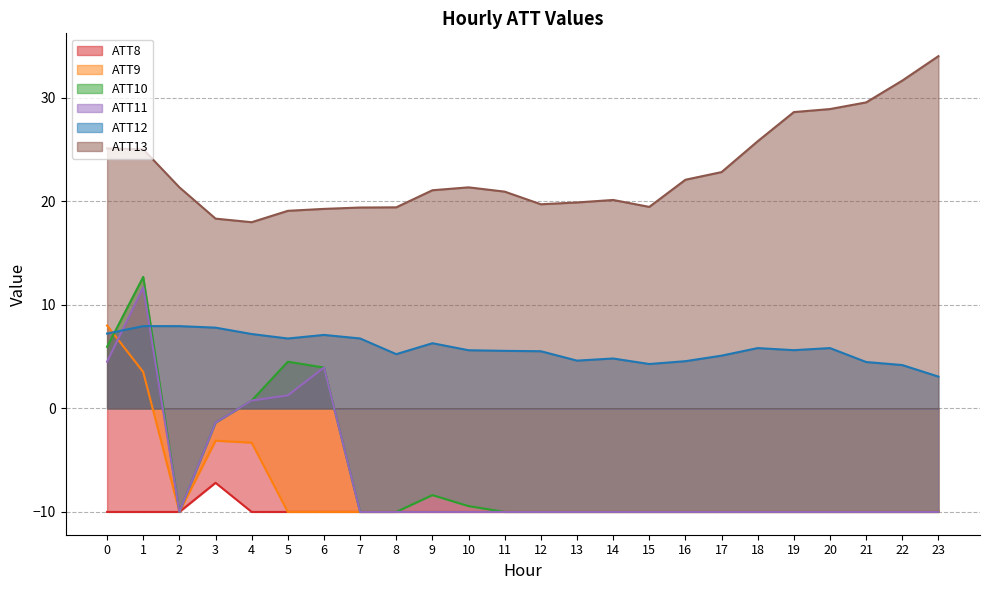

Reading right to left, what are all the values shown in this chart?

ATT8: 23=-10.0	22=-10.0	21=-10.0	20=-10.0	19=-10.0	18=-10.0	17=-10.0	16=-10.0	15=-10.0	14=-10.0	13=-10.0	12=-10.0	11=-10.0	10=-10.0	9=-10.0	8=-10.0	7=-10.0	6=-10.0	5=-10.0	4=-10.0	3=-7.2	2=-10.0	1=-10.0	0=-10.0
ATT9: 23=-10.0	22=-10.0	21=-10.0	20=-10.0	19=-10.0	18=-10.0	17=-10.0	16=-10.0	15=-10.0	14=-10.0	13=-10.0	12=-10.0	11=-10.0	10=-10.0	9=-10.0	8=-10.0	7=-10.0	6=-10.0	5=-10.0	4=-3.3	3=-3.1	2=-10.0	1=3.5	0=8.0
ATT10: 23=-10.0	22=-10.0	21=-10.0	20=-10.0	19=-10.0	18=-10.0	17=-10.0	16=-10.0	15=-10.0	14=-10.0	13=-10.0	12=-10.0	11=-10.0	10=-9.4	9=-8.4	8=-10.0	7=-10.0	6=3.9	5=4.5	4=0.8	3=-1.4	2=-10.0	1=12.7	0=5.9
ATT11: 23=-10.0	22=-10.0	21=-10.0	20=-10.0	19=-10.0	18=-10.0	17=-10.0	16=-10.0	15=-10.0	14=-10.0	13=-10.0	12=-10.0	11=-10.0	10=-10.0	9=-10.0	8=-10.0	7=-10.0	6=3.9	5=1.2	4=0.8	3=-1.4	2=-10.0	1=11.7	0=4.5
ATT12: 23=3.1	22=4.2	21=4.5	20=5.8	19=5.6	18=5.8	17=5.1	16=4.6	15=4.3	14=4.8	13=4.6	12=5.5	11=5.5	10=5.6	9=6.3	8=5.2	7=6.7	6=7.1	5=6.7	4=7.2	3=7.8	2=7.9	1=7.9	0=7.2
ATT13: 23=34.0	22=31.6	21=29.5	20=28.9	19=28.6	18=25.8	17=22.8	16=22.1	15=19.4	14=20.1	13=19.9	12=19.7	11=20.9	10=21.3	9=21.1	8=19.4	7=19.4	6=19.3	5=19.1	4=18.0	3=18.3	2=21.3	1=25.0	0=25.1